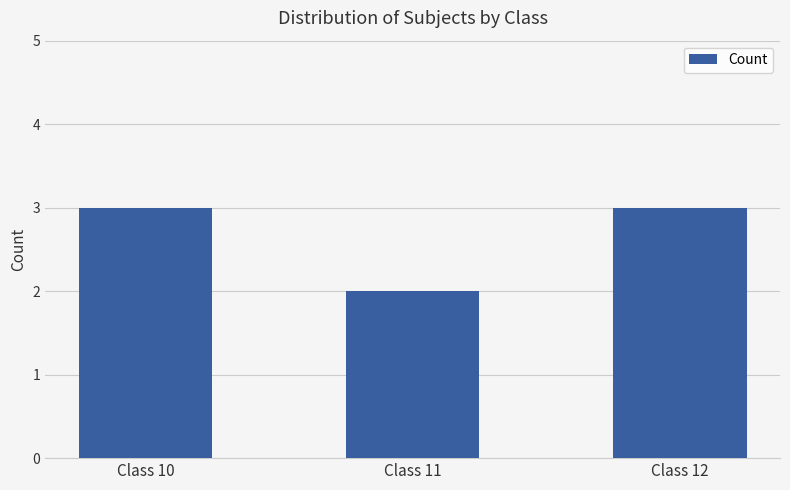

What is the value of the 1st bar from the left?

3